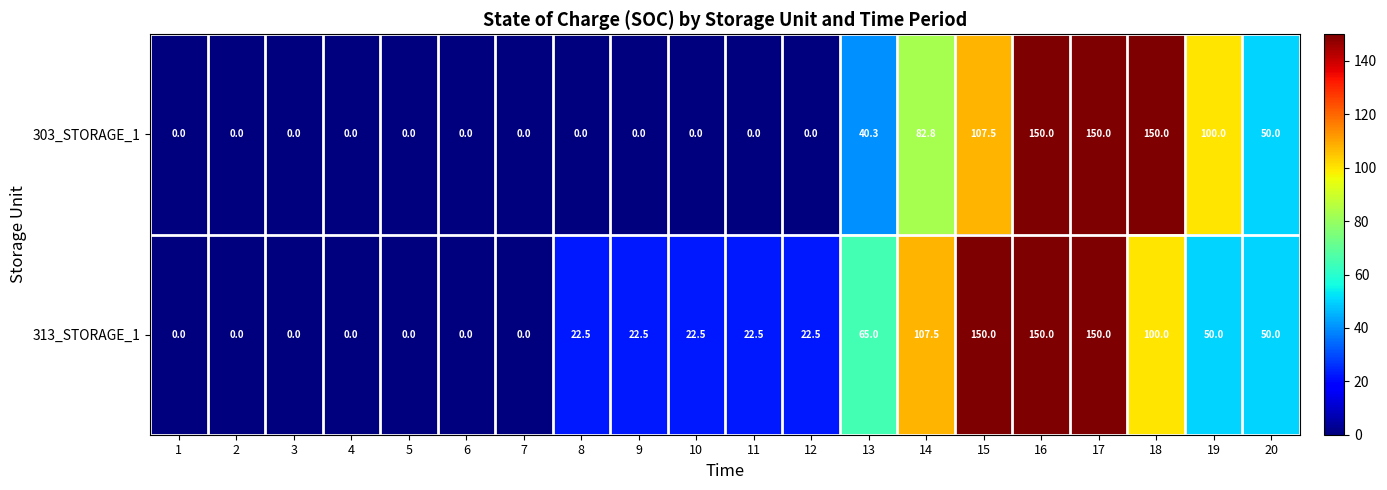

Count the number of data series in this chart.

2